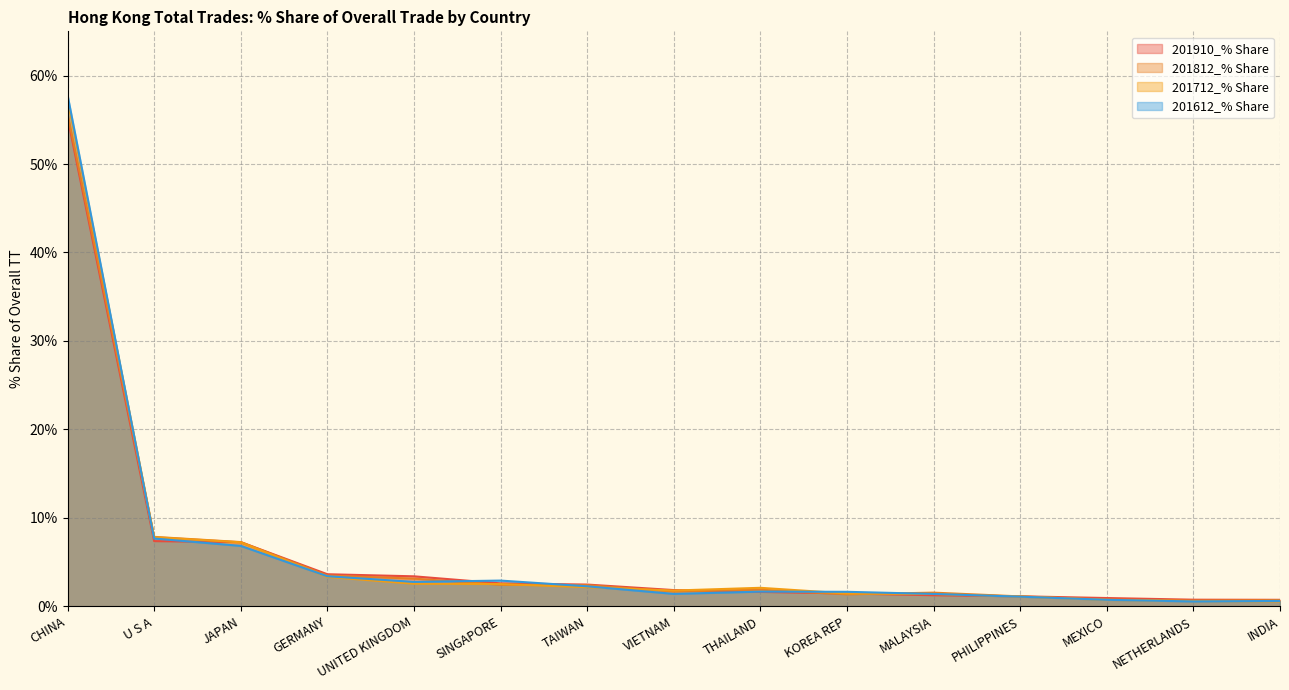

What is the average value of the 201910_% Share series?

6.1